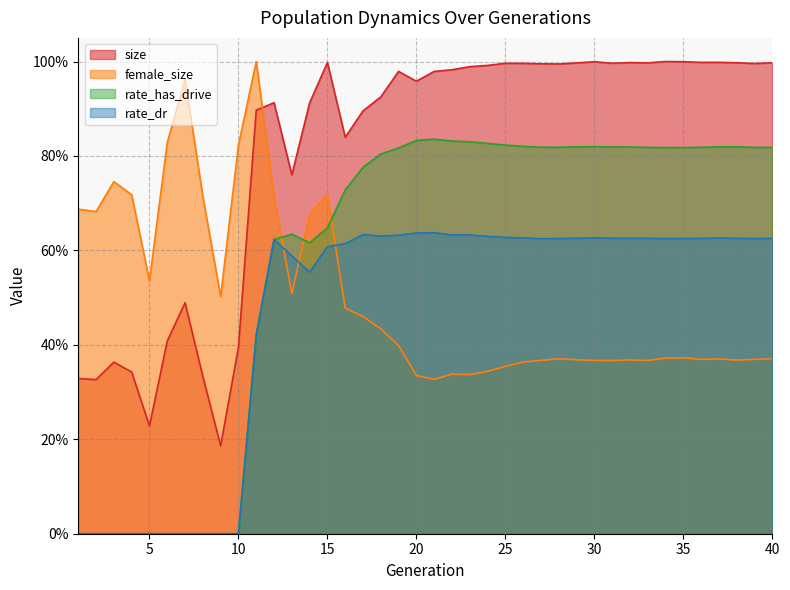

What is the difference between the second highest and minimum values in the female_size series?

0.6